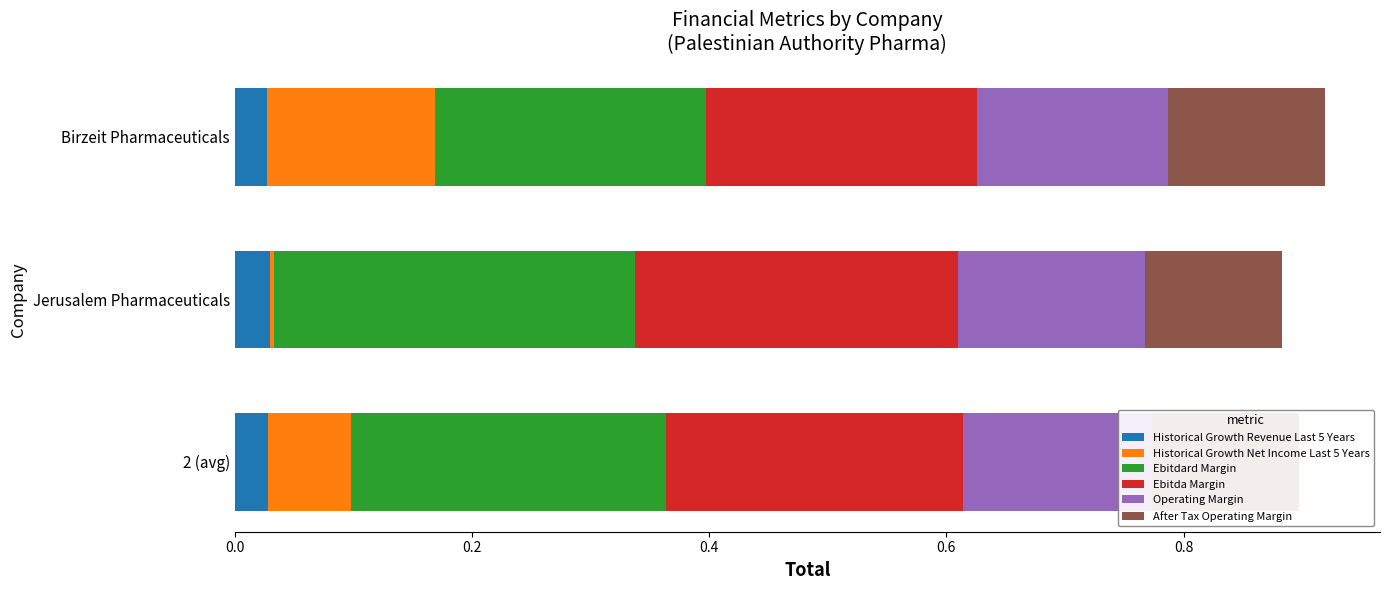

What is the total value across all series at 2 (avg)?

0.9